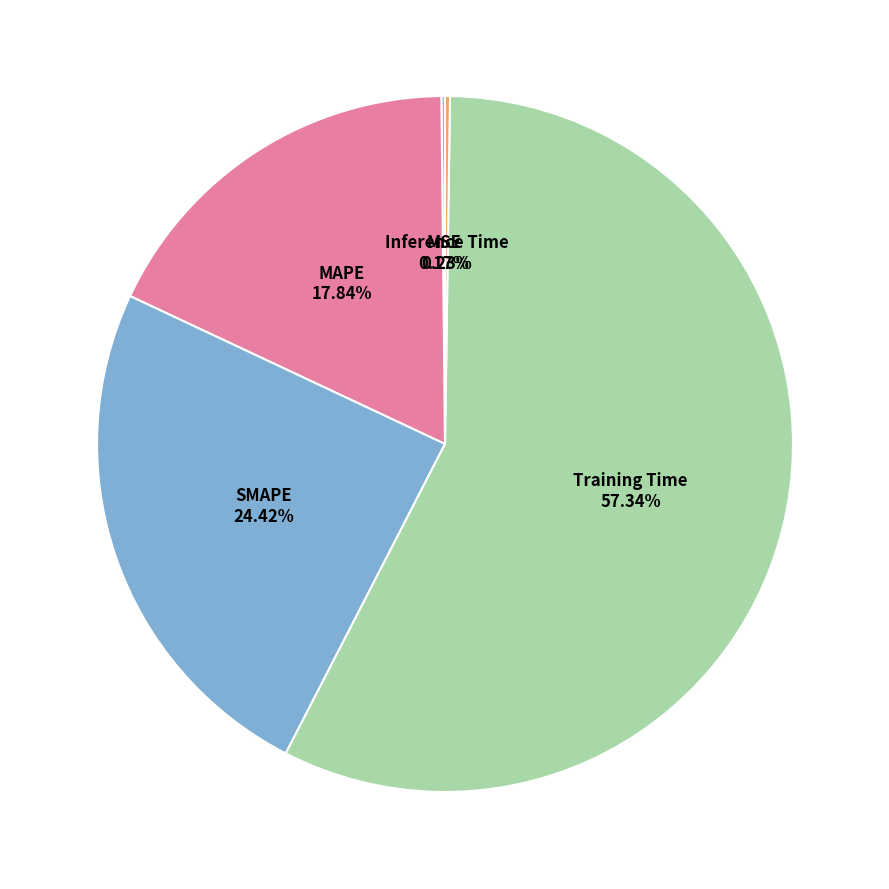

Which slice represents more than half of the pie?

Training Time